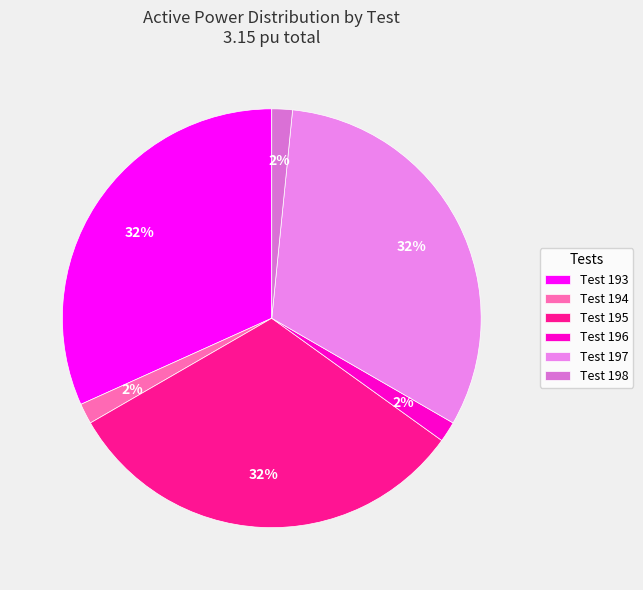

How many slices are in this pie chart?

6